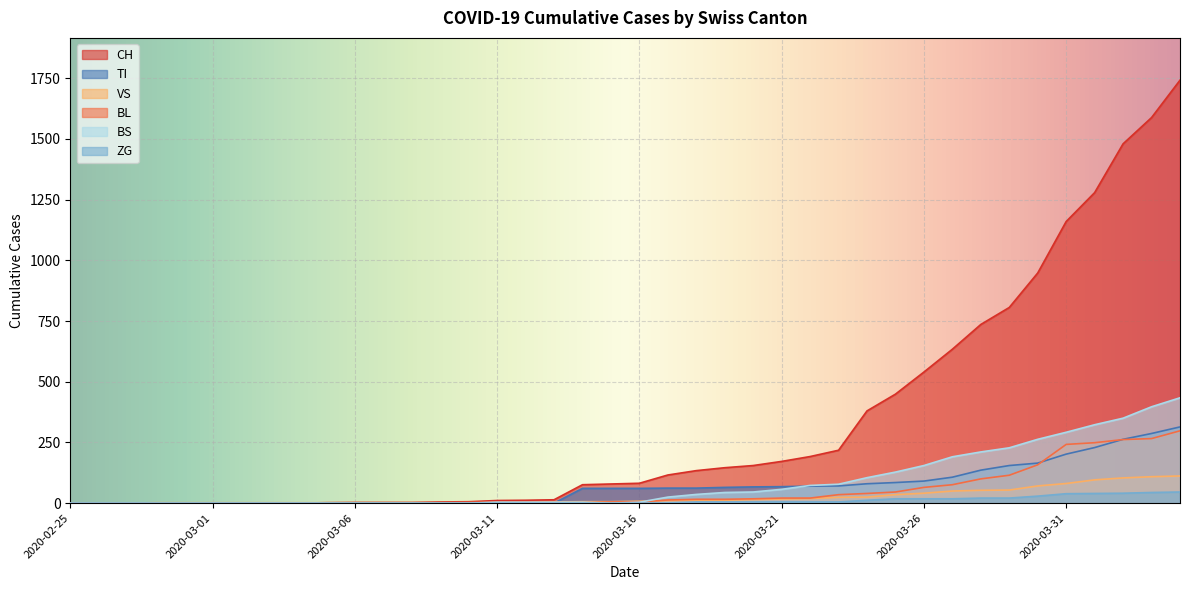

What are all the series names shown in the legend?

CH, TI, VS, BL, BS, ZG